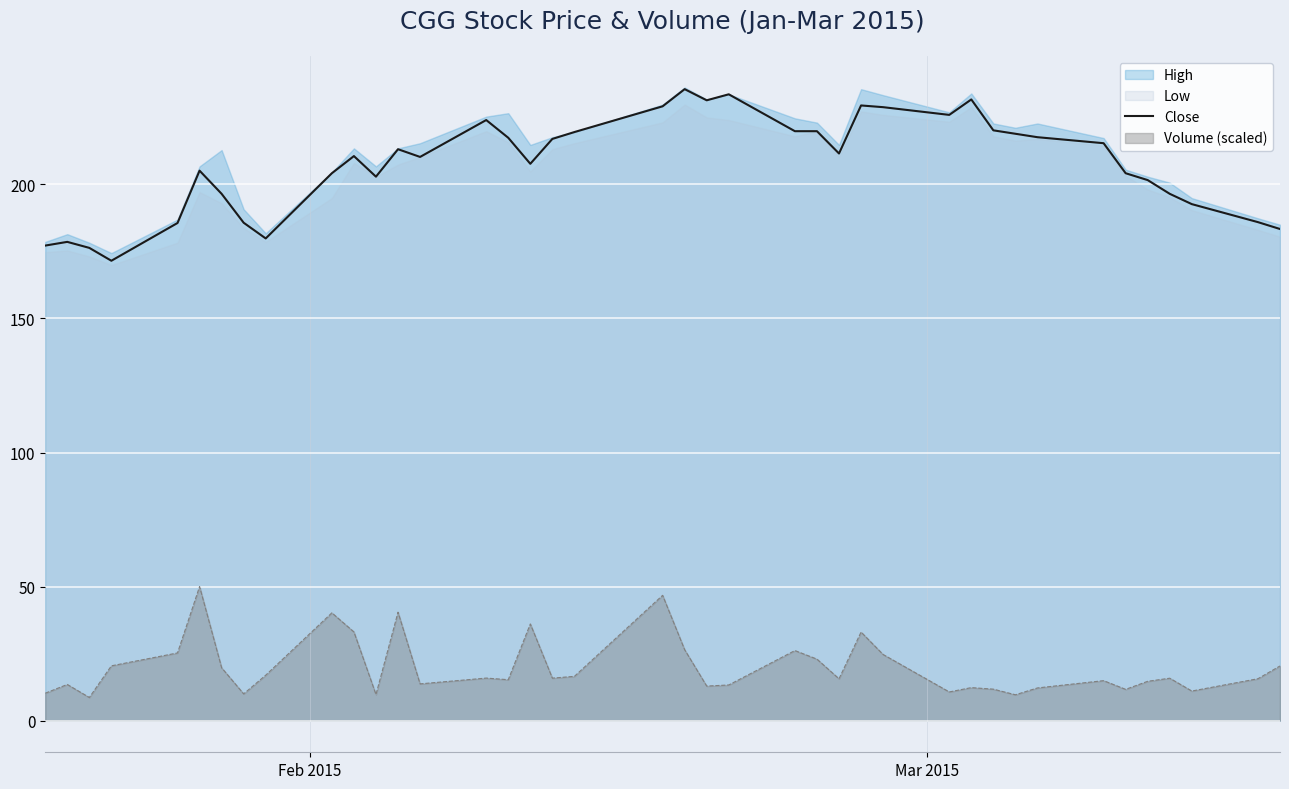

True or false: Volume (scaled) and Close intersect in this chart.

False